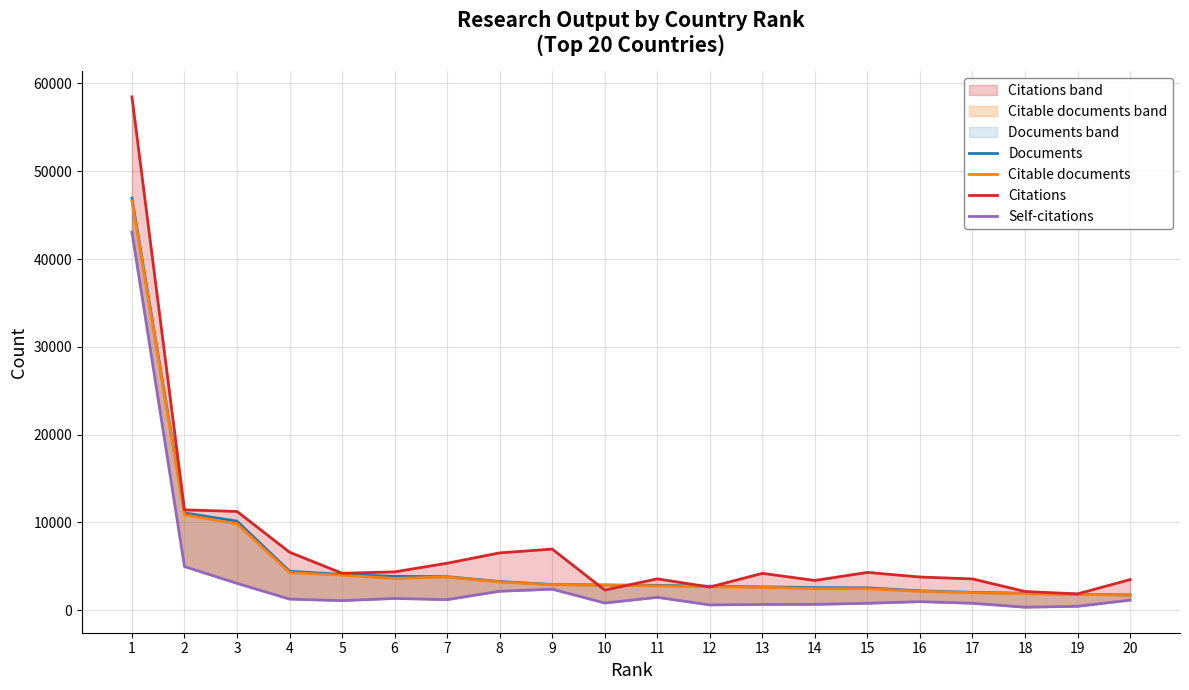

At 18, list the series in order from smallest to largest.

Self-citations, Citable documents, Documents, Citations